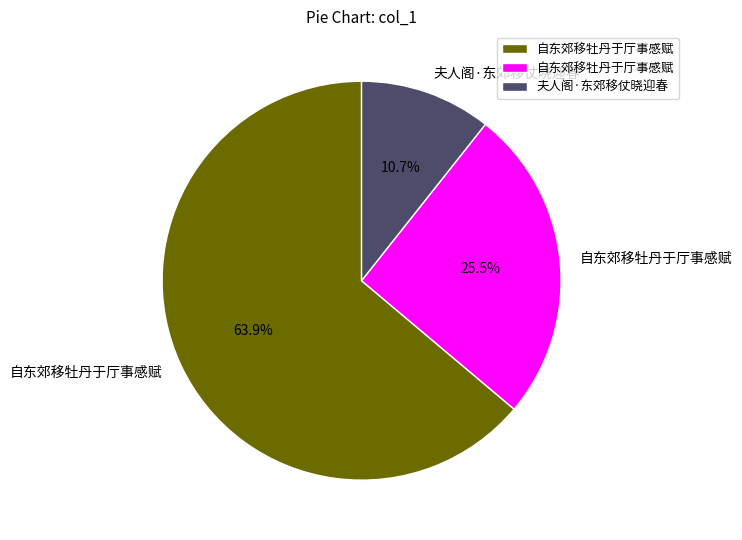

Is there any slice that represents more than half of the pie?

Yes